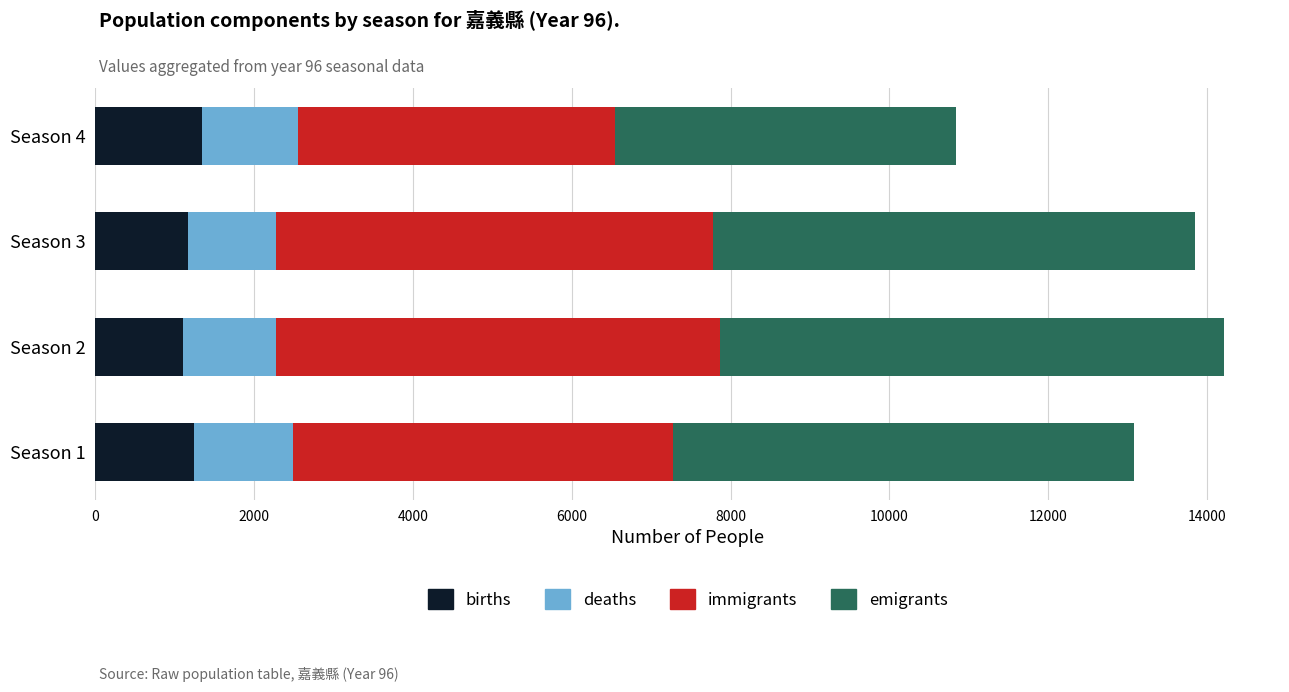

What is the minimum value for births?

1108